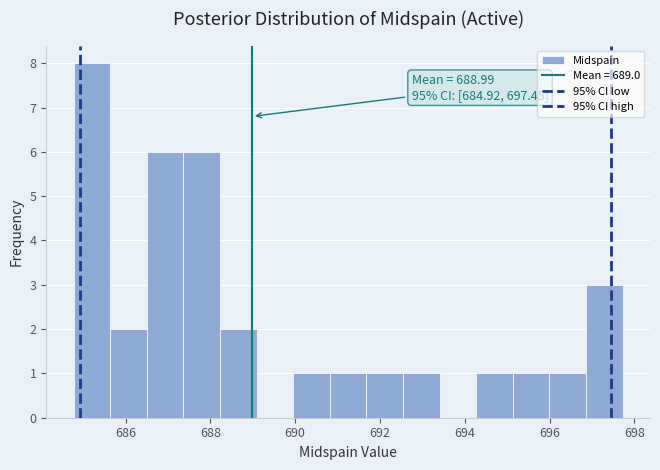

Over which range of the x-axis is the bar tallest?

684.8 to 685.6